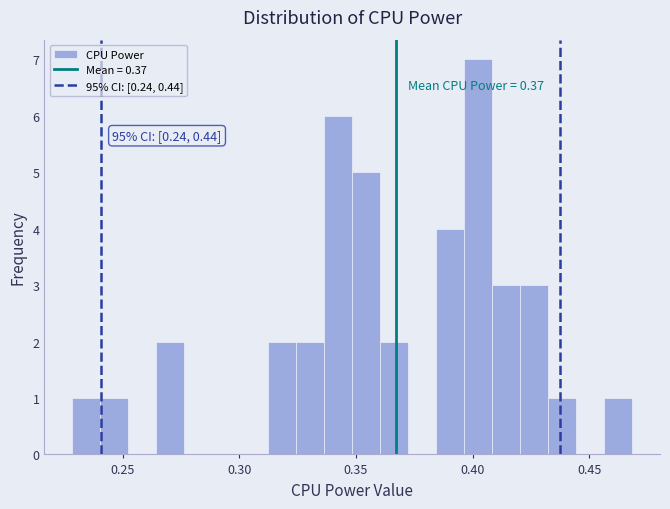

Around what value on the x-axis is the tallest bar? Give the approximate position of its centre, as read against the axis.

0.400